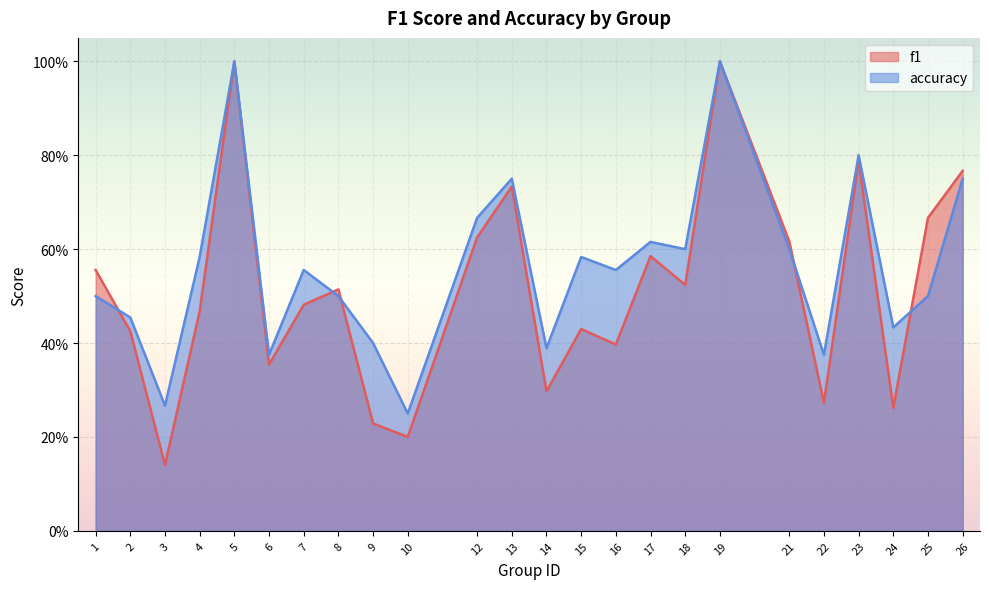

True or false: accuracy and f1 intersect in this chart.

True